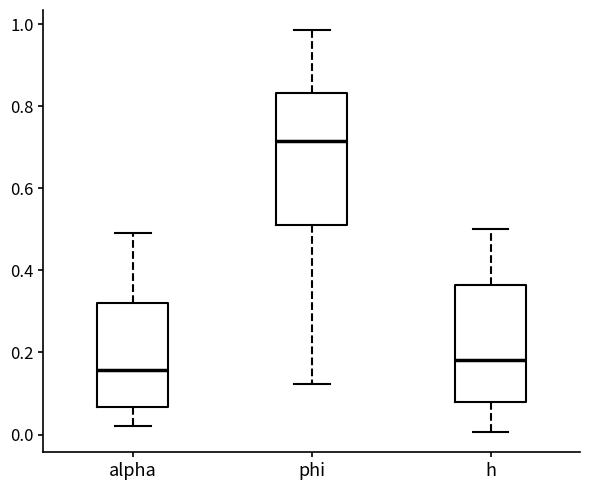

Which box has the highest median line?

phi